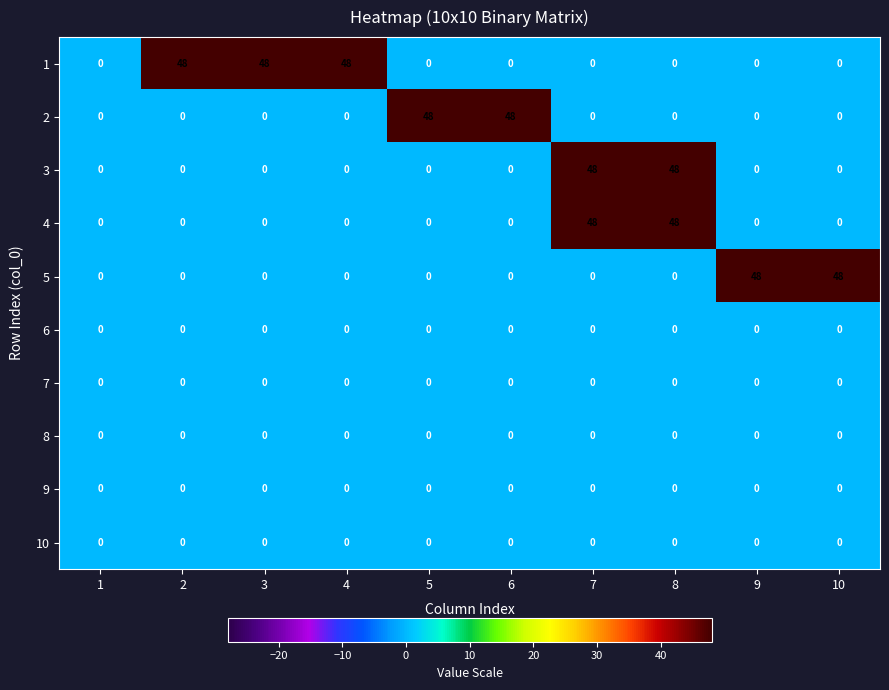

What is the spread (max minus min) of values at 10?

48